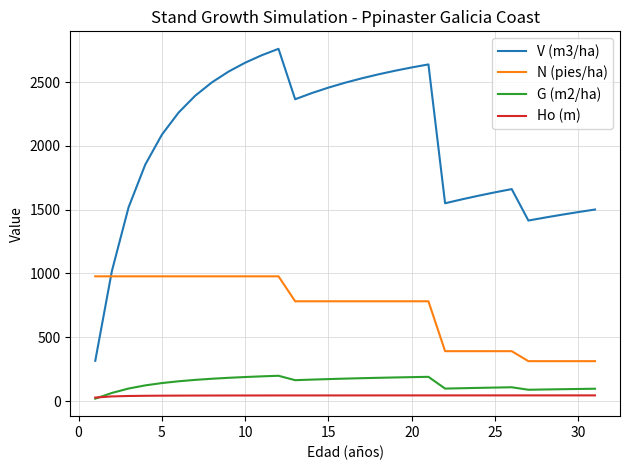

What are all the series names shown in the legend?

V (m3/ha), N (pies/ha), G (m2/ha), Ho (m)